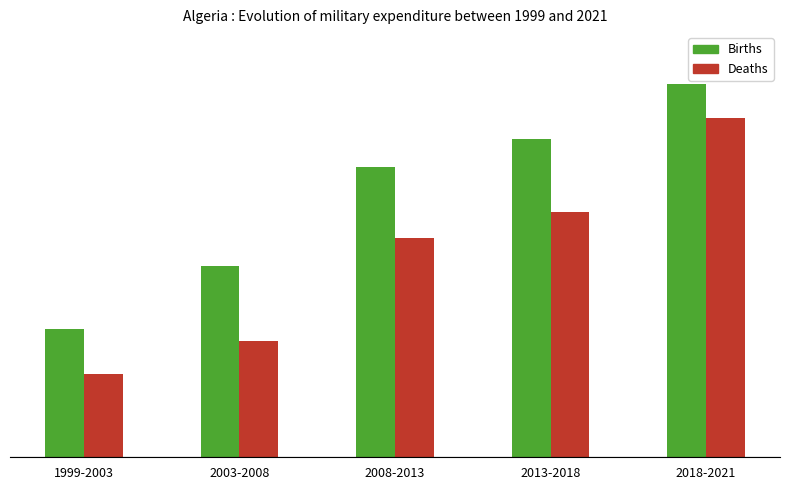

What are all the series names shown in the legend?

Births, Deaths